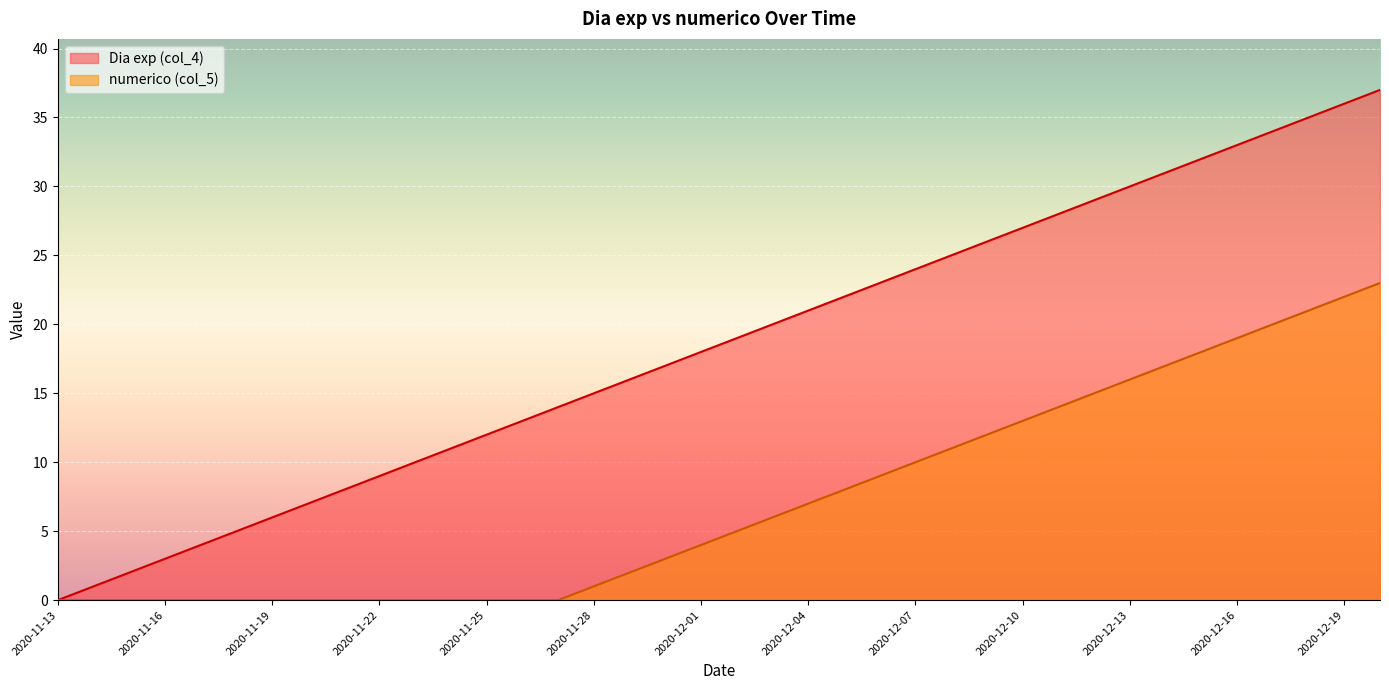

True or false: Dia exp (col_4) and numerico (col_5) intersect in this chart.

False